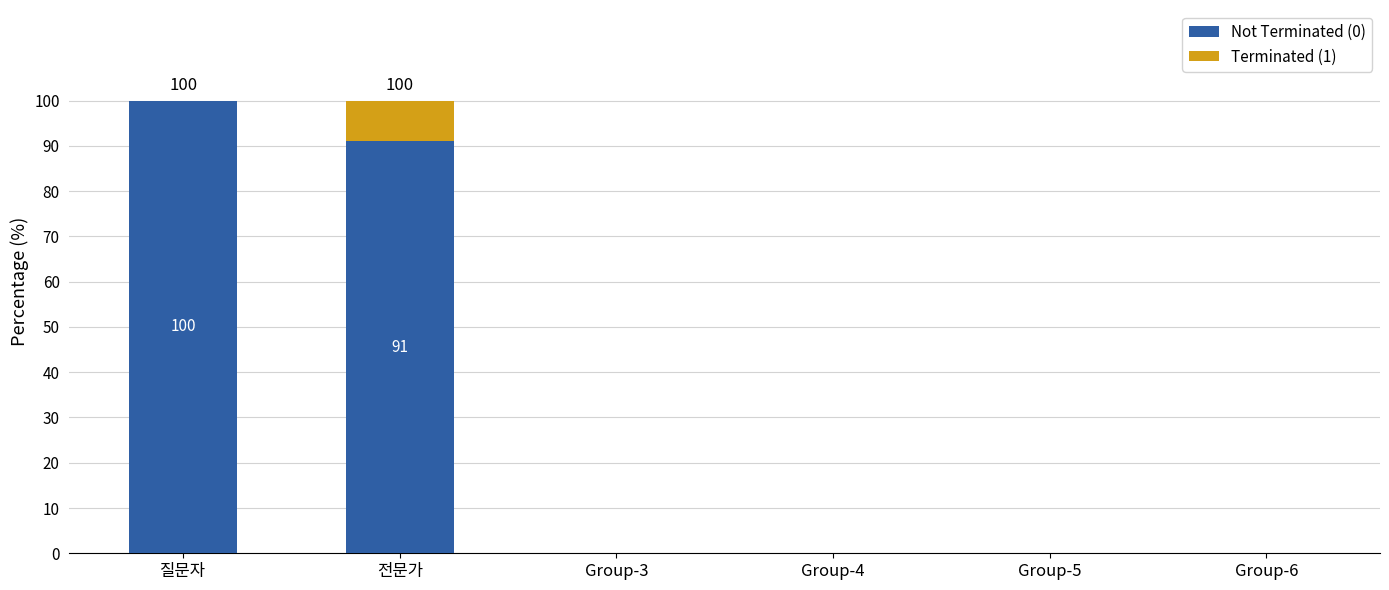

Which category has the highest value in the Not Terminated (0) series?

질문자